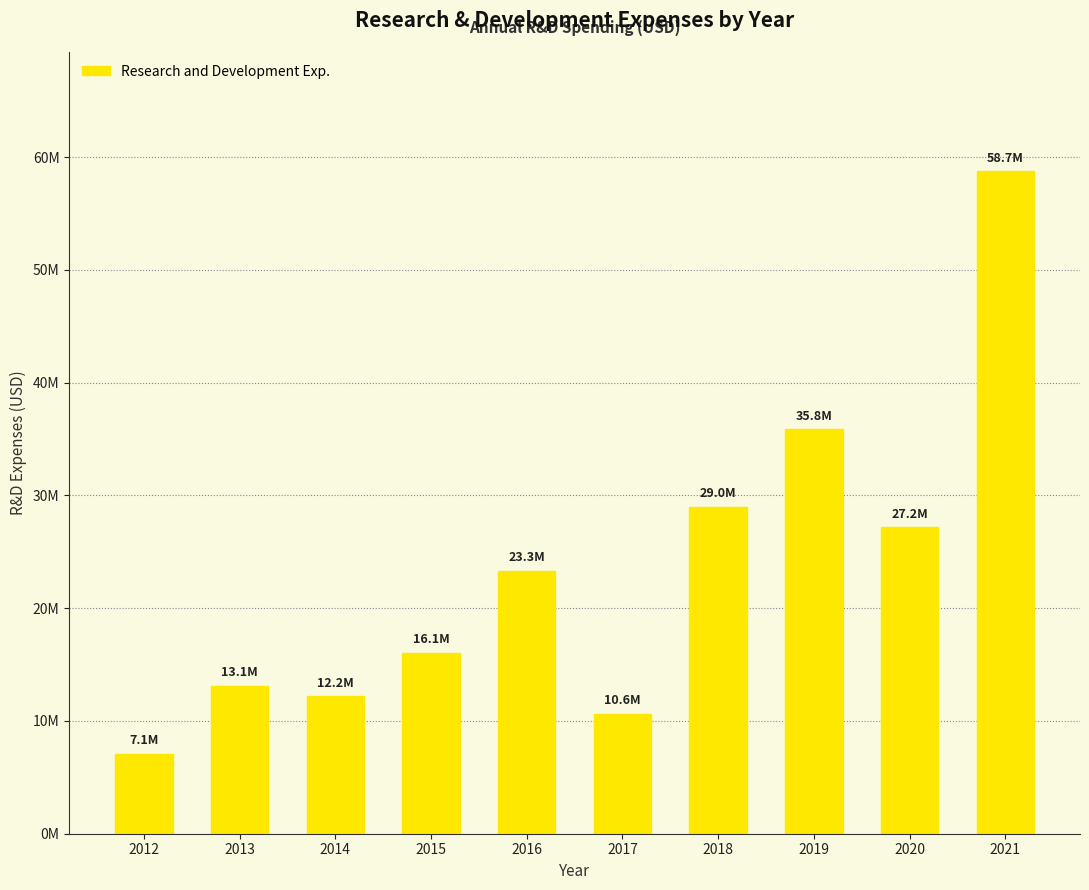

Which has a higher value, 2019 or 2017?

2019